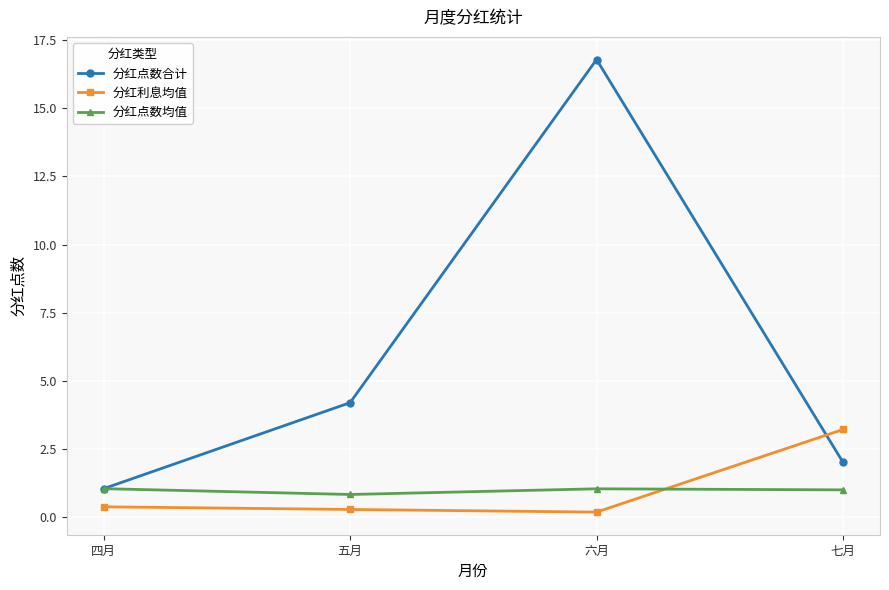

Is the value of 分红点数均值 at 五月 greater than the value of 分红利息均值 at 六月?

Yes